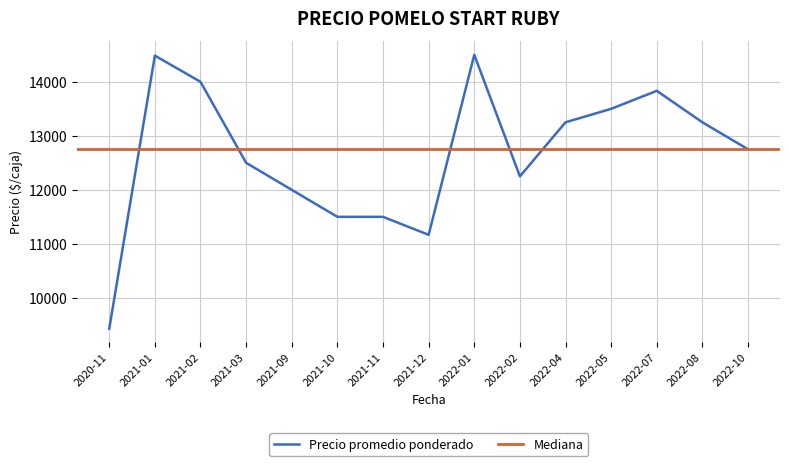

The value of Precio minimo at 2020-11 is 5846. True or false?

False